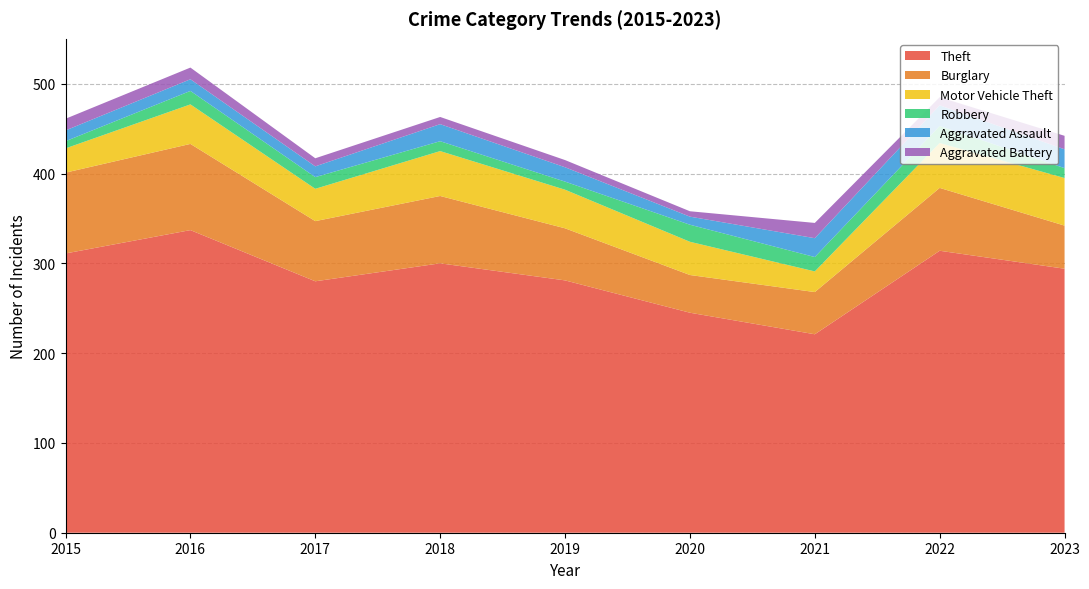

Reading left to right, what are all the values shown in this chart?

Theft: 2015=311	2016=337	2017=280	2018=300	2019=281	2020=245	2021=221	2022=314	2023=294
Burglary: 2015=90	2016=96	2017=67	2018=75	2019=58	2020=42	2021=47	2022=70	2023=48
Motor Vehicle Theft: 2015=27	2016=44	2017=36	2018=50	2019=43	2020=37	2021=23	2022=50	2023=53
Robbery: 2015=8	2016=15	2017=13	2018=11	2019=9	2020=19	2021=16	2022=19	2023=11
Aggravated Assault: 2015=12	2016=13	2017=12	2018=19	2019=16	2020=9	2021=21	2022=23	2023=21
Aggravated Battery: 2015=13	2016=13	2017=9	2018=8	2019=8	2020=6	2021=17	2022=9	2023=15